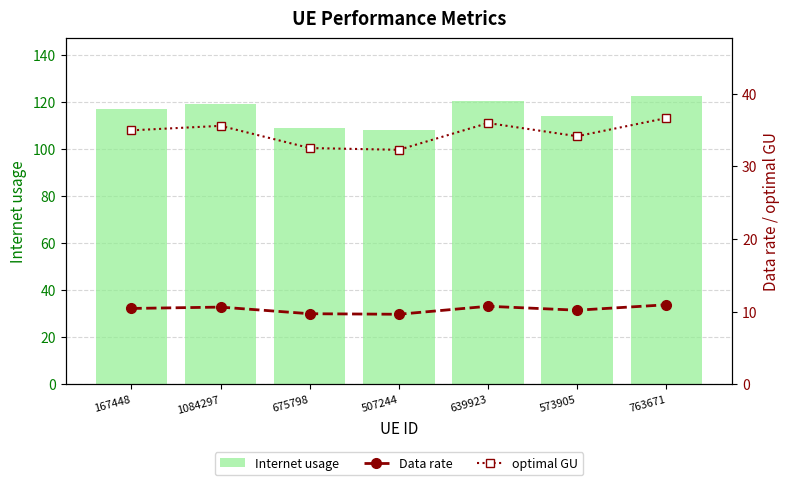

Which category has the lowest value in the Data rate series?

507244